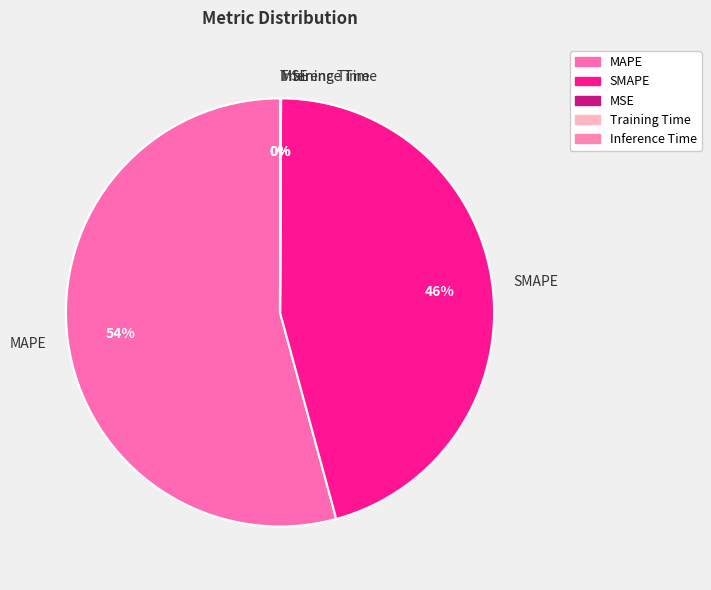

Which category accounts for the majority?

MAPE